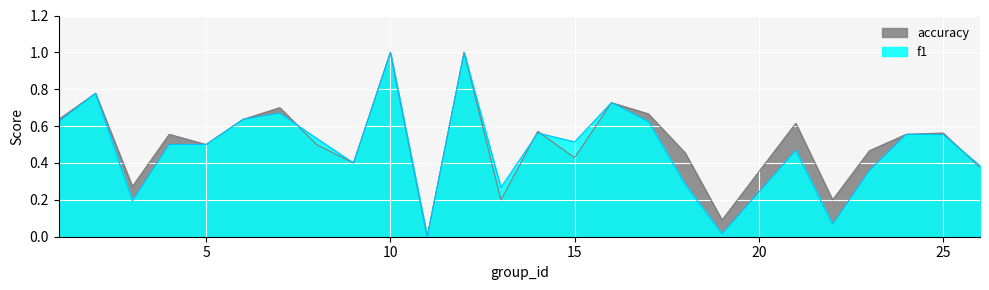

True or false: f1 has a value of 0.4 at 23.

True